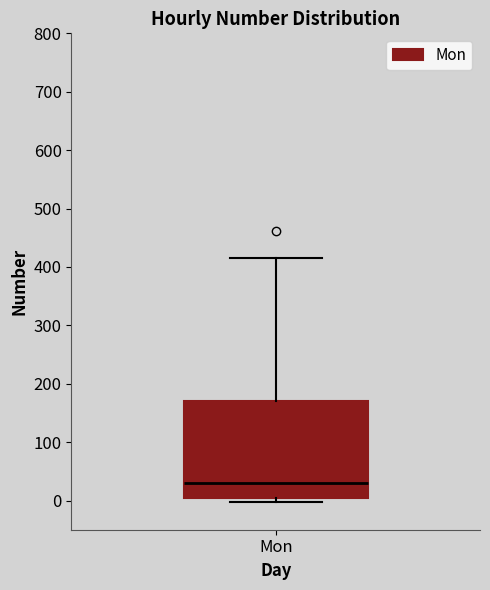

Transcribe this box plot: give where the median line is, the range the box spans, and where the two whiskers end, as read against the y-axis. The values are not printed on the chart, so give them approximately, as read against the axis.

median 30, box 0 to 170, whiskers 0 (just below the box's lower edge) to 410